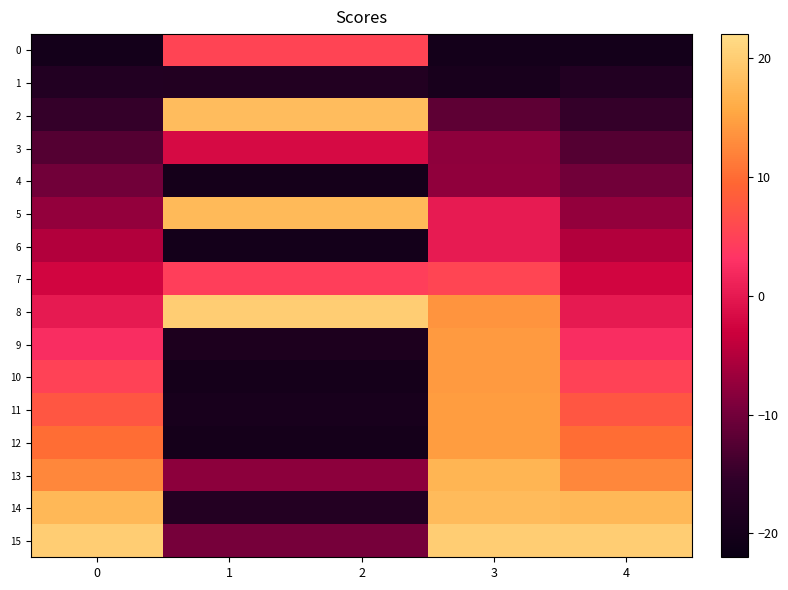

Which series has the largest range (max minus min)?

14